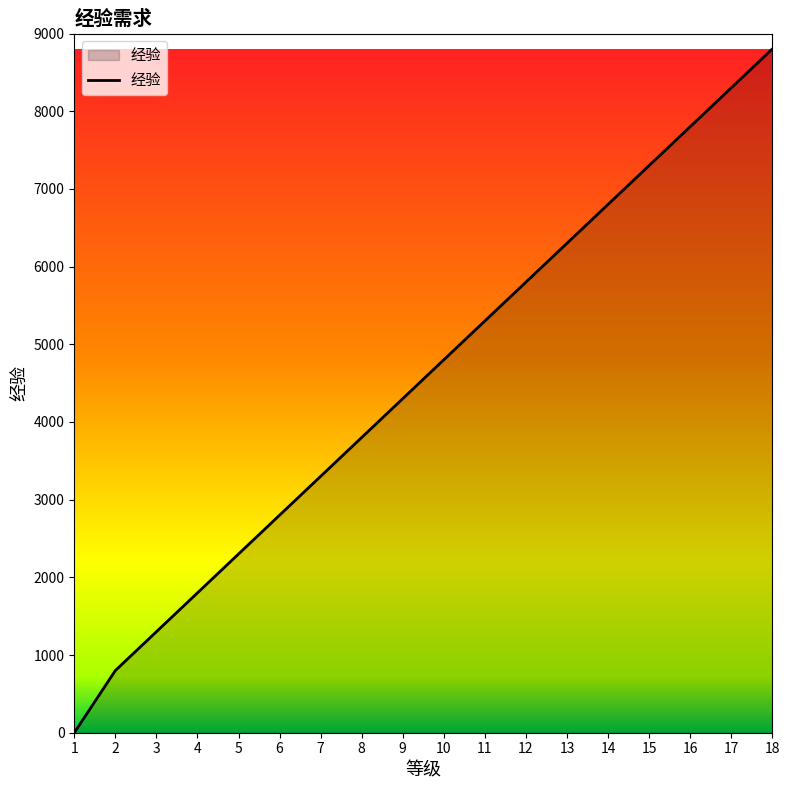

What is the difference between the maximum and minimum values?

8800